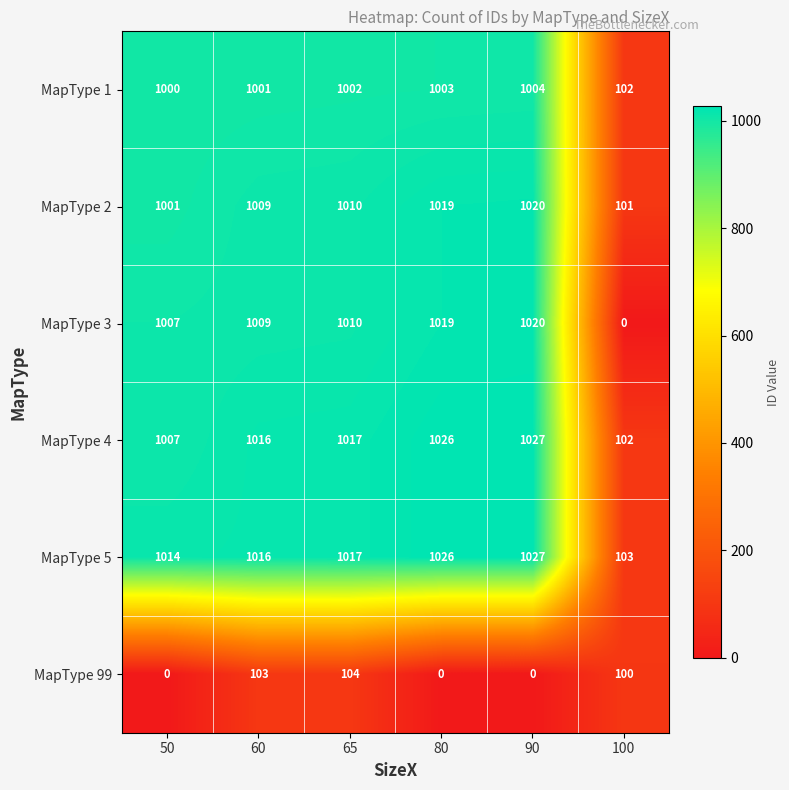

The value of MapType 3 at 60 is 254. True or false?

False